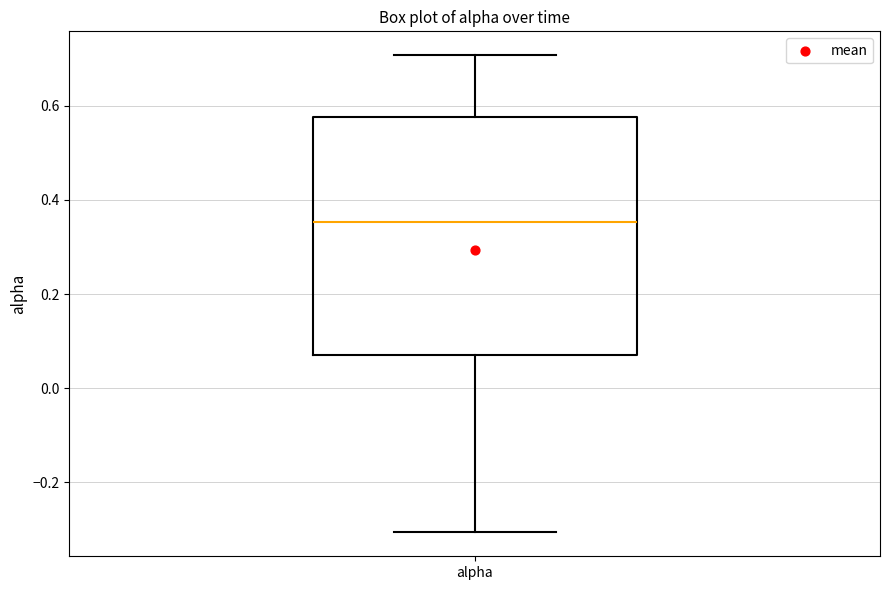

Read this box plot against the y-axis: the position of the median line, the range covered by the box, and the ends of both whiskers. The values are not printed on the chart, so give them approximately, as read against the axis.

median 0.36, box 0.08 to 0.58, whiskers -0.30 to 0.70